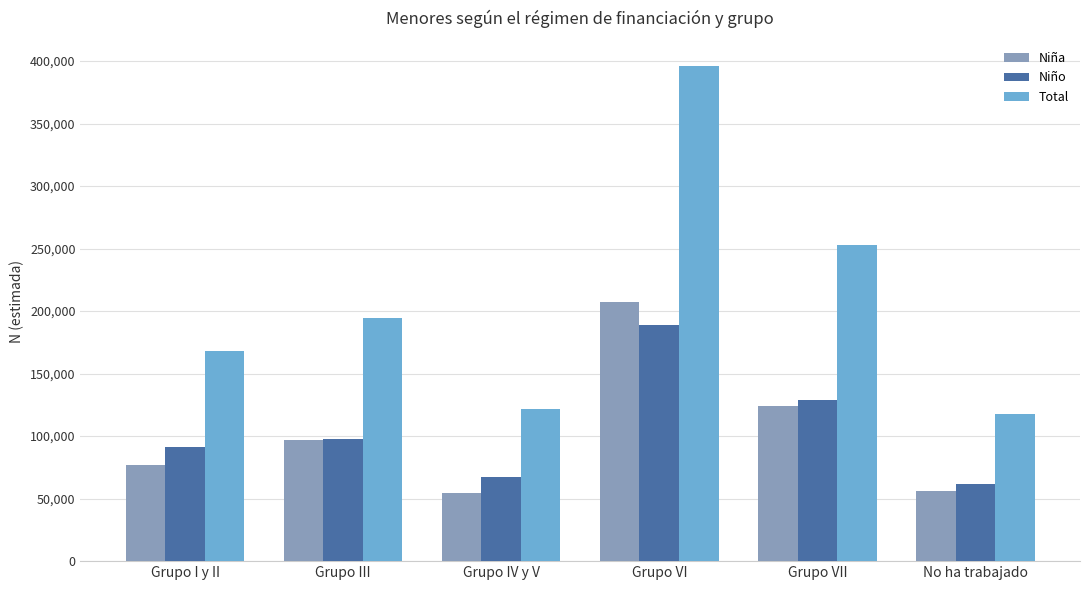

What is the approximate value of Niño at Grupo VI?

189015